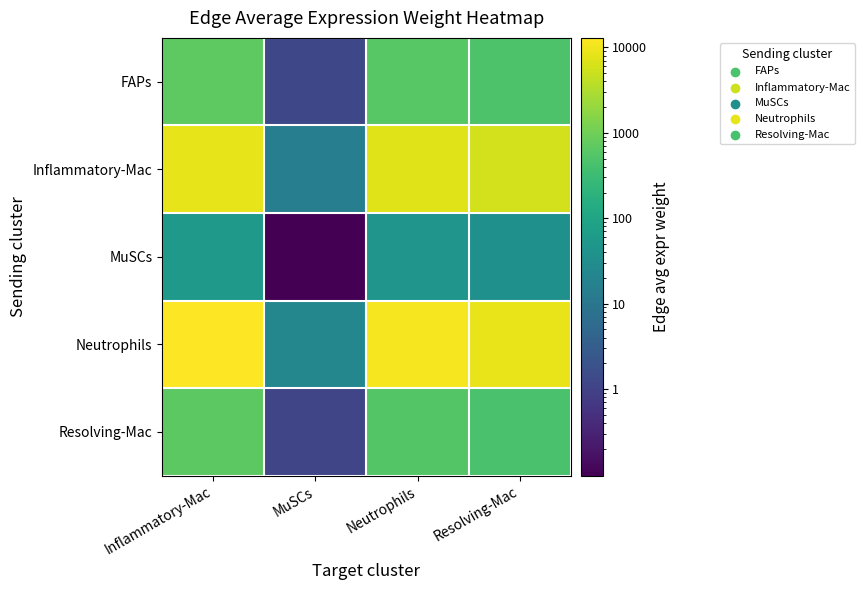

Which series has the largest range (max minus min)?

Neutrophils